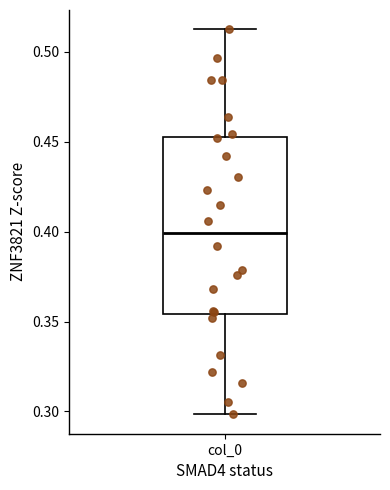

Transcribe this box plot: give where the median line is, the range the box spans, and where the two whiskers end, as read against the y-axis. The values are not printed on the chart, so give them approximately, as read against the axis.

median 0.400, box 0.355 to 0.455, whiskers 0.300 to 0.515